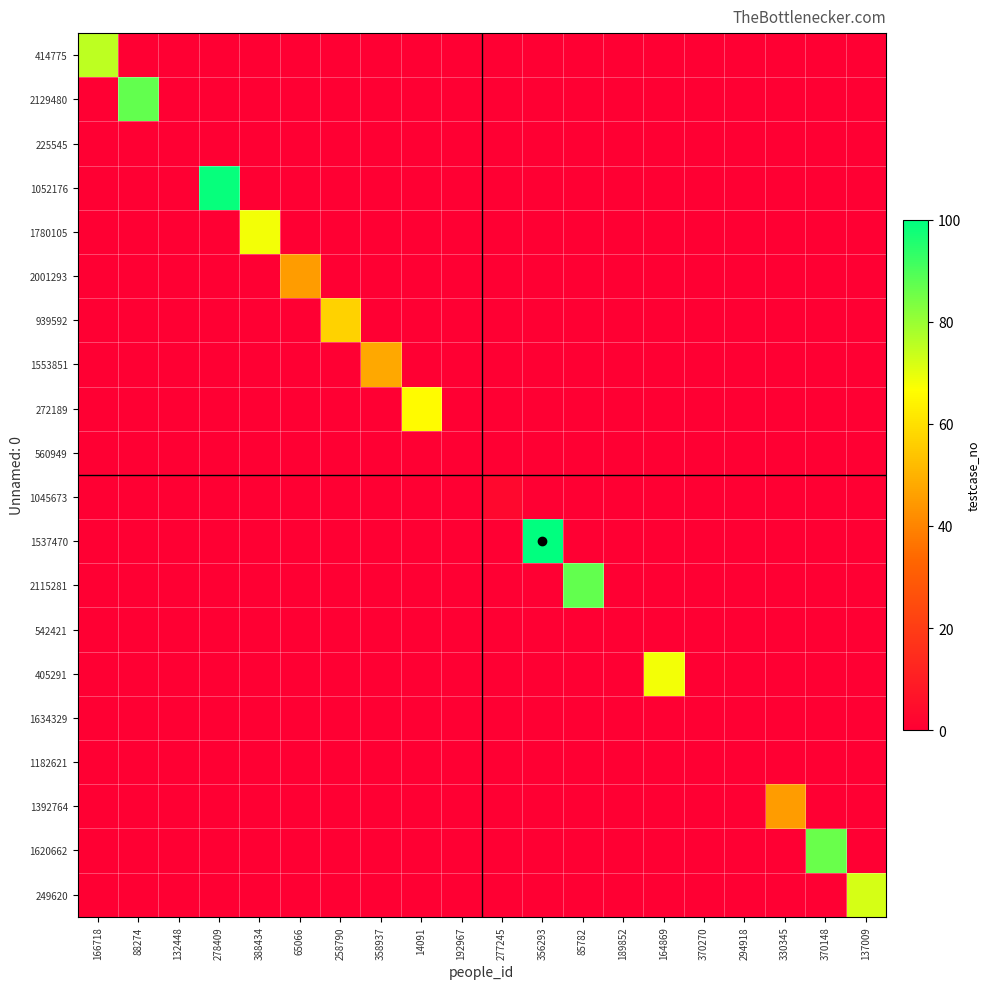

At 65066, list the series in order from smallest to largest.

414775, 2129480, 225545, 1052176, 1780105, 939592, 1553851, 272189, 560949, 1045673, 1537470, 2115281, 542421, 405291, 1634329, 1182621, 1392764, 1620662, 249620, 2001293